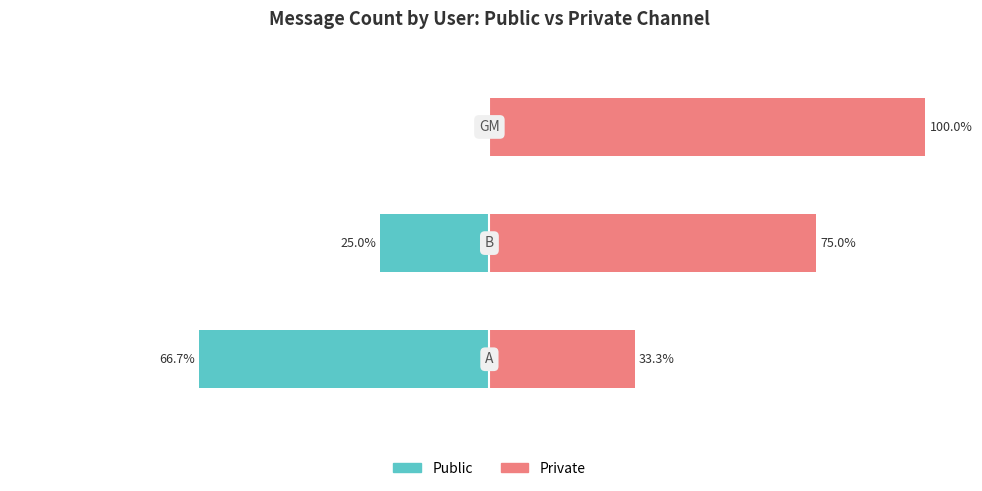

List the series in order of their peak value, lowest first.

Public, Private